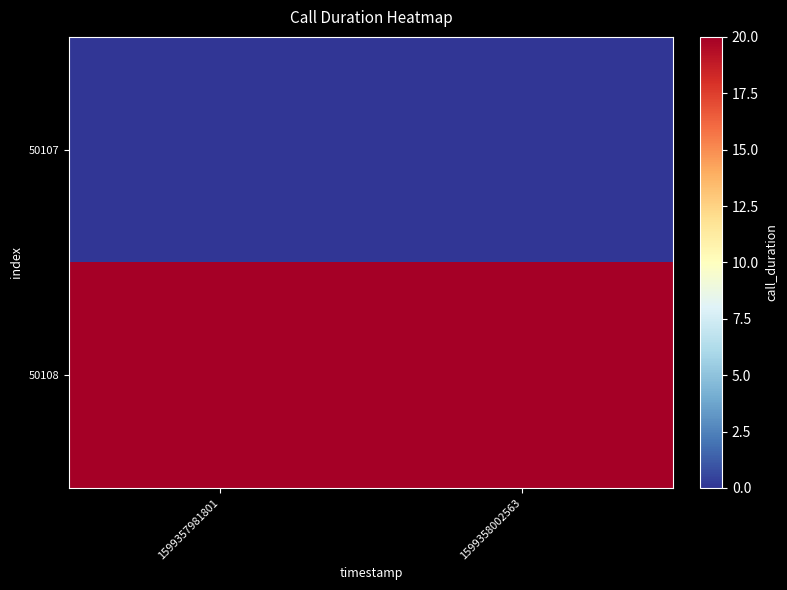

Rank the series at 1599357981801 from lowest to highest value.

50107, 50108